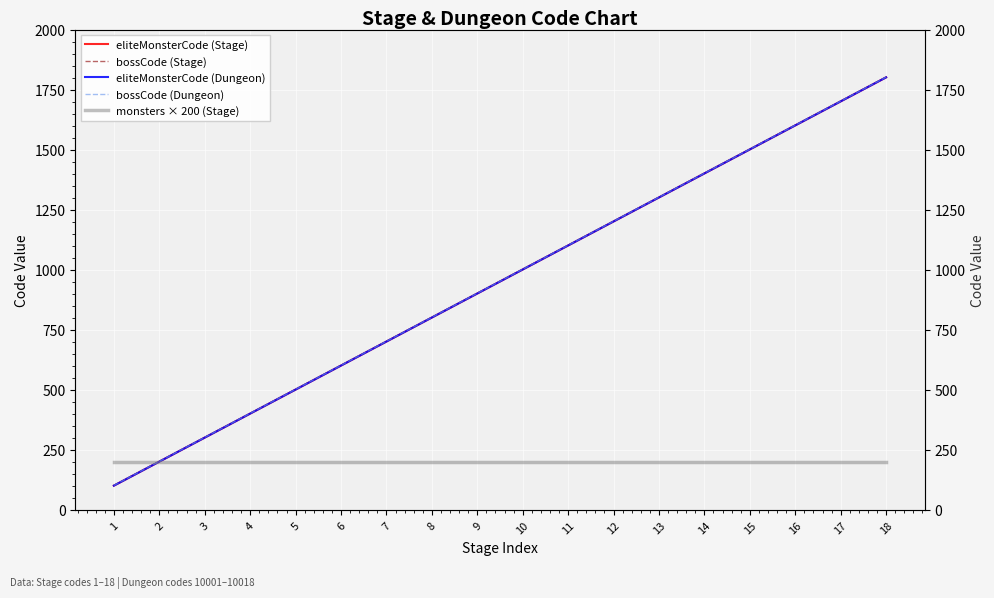

Is this an area chart (filled region under the line)?

No